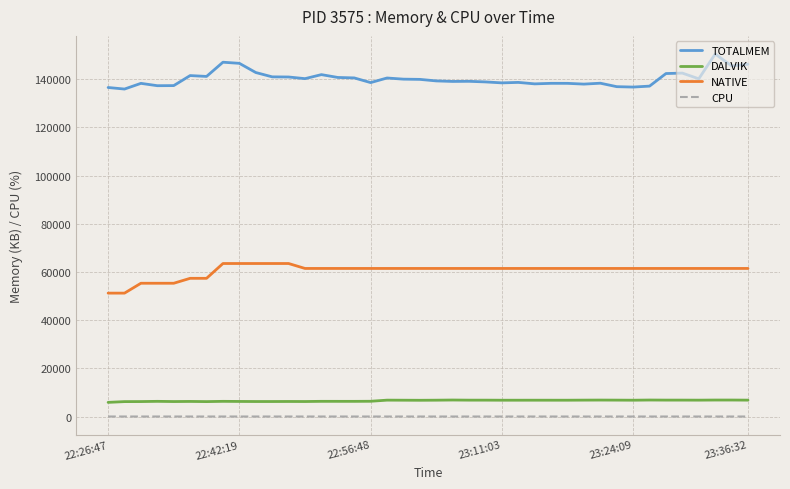

List the series in order of their peak value, highest first.

TOTALMEM, NATIVE, DALVIK, CPU